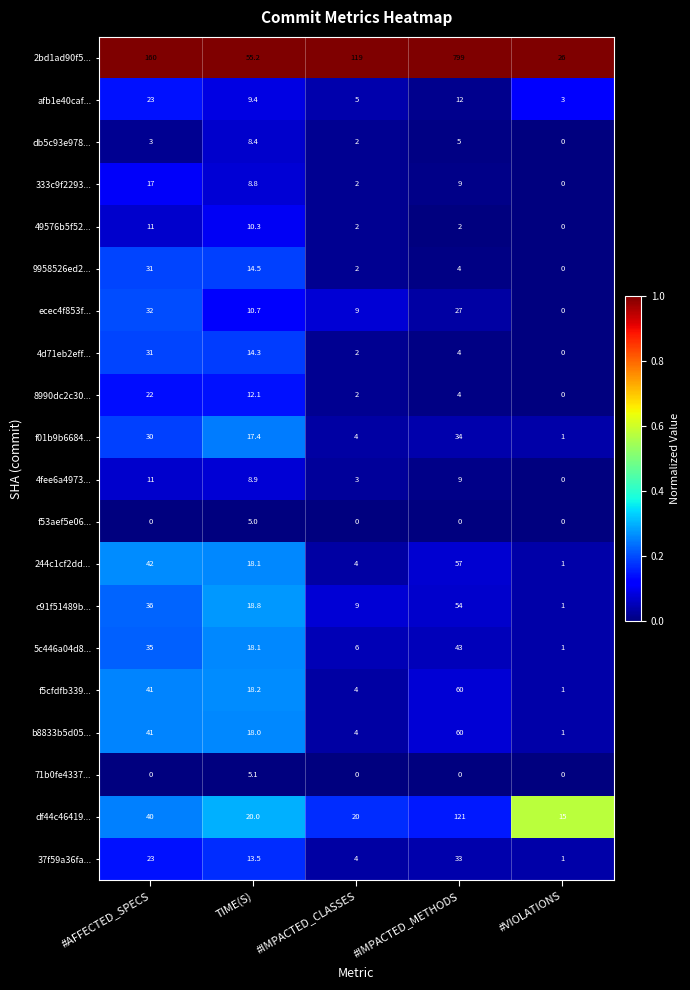

Where does the 4fee6a4973... series first go above 8?

#AFFECTED_SPECS